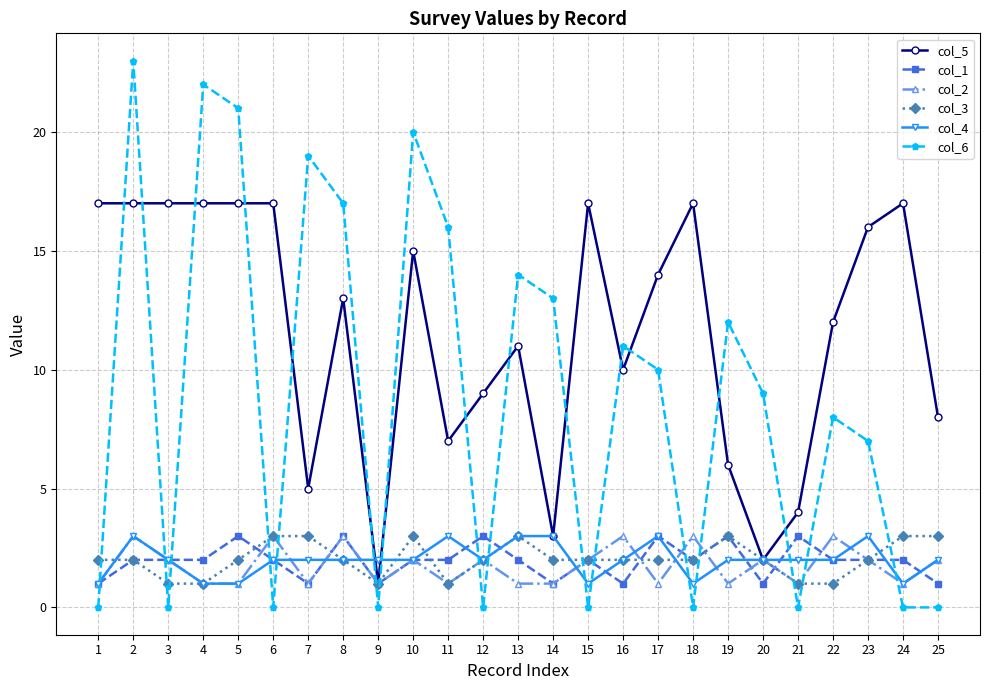

True or false: col_6 has more than 2 interior local peaks.

True